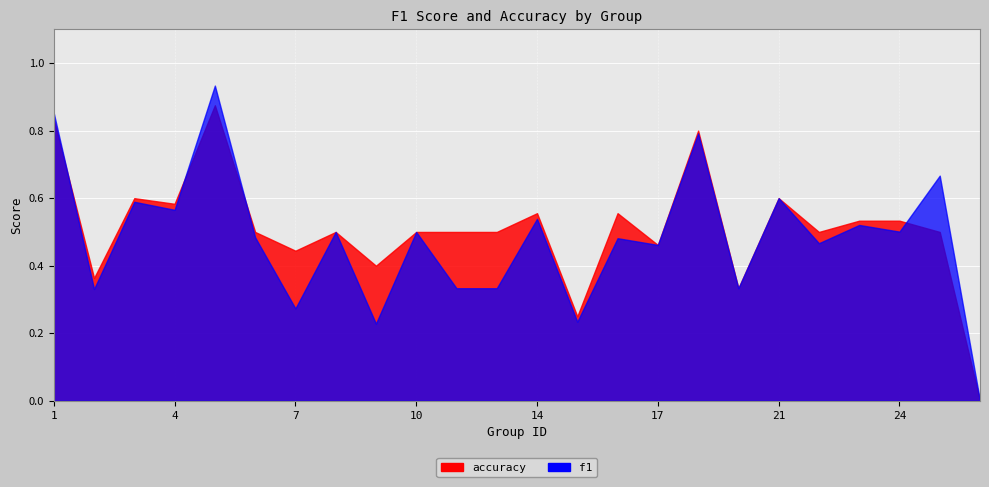

Reading left to right, extract all data points from this chart.

f1: 0.9	0.3	0.6	0.6	0.9	0.5	0.3	0.5	0.2	0.5	0.3	0.3	0.5	0.2	0.5	0.5	0.8	0.3	0.6	0.5	0.5	0.5	0.7	0.0
accuracy: 0.8	0.4	0.6	0.6	0.9	0.5	0.4	0.5	0.4	0.5	0.5	0.5	0.6	0.2	0.6	0.5	0.8	0.3	0.6	0.5	0.5	0.5	0.5	0.0